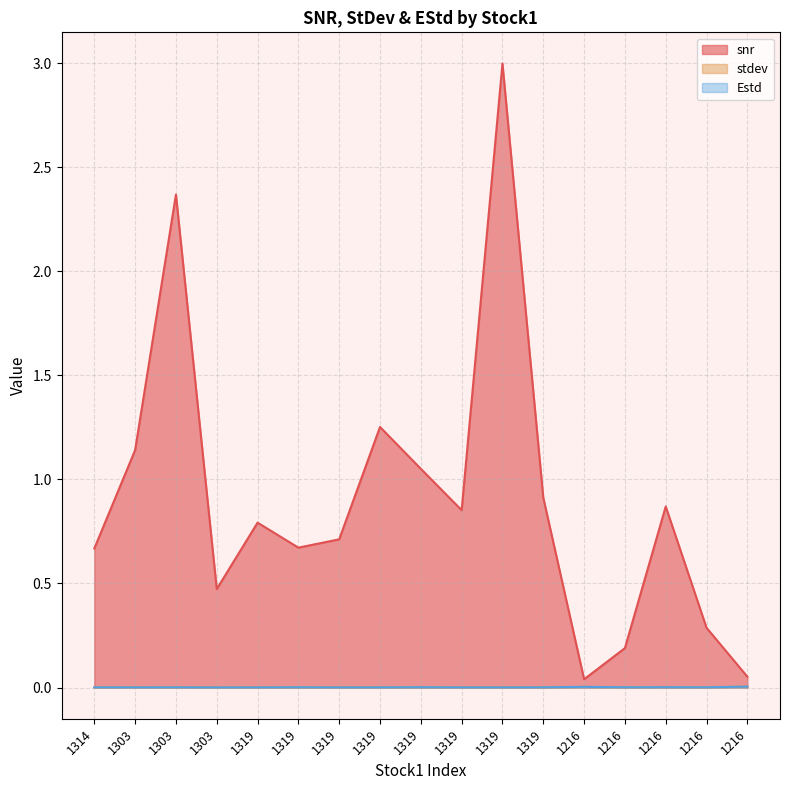

What is the label of the 2nd point from the left?

1303